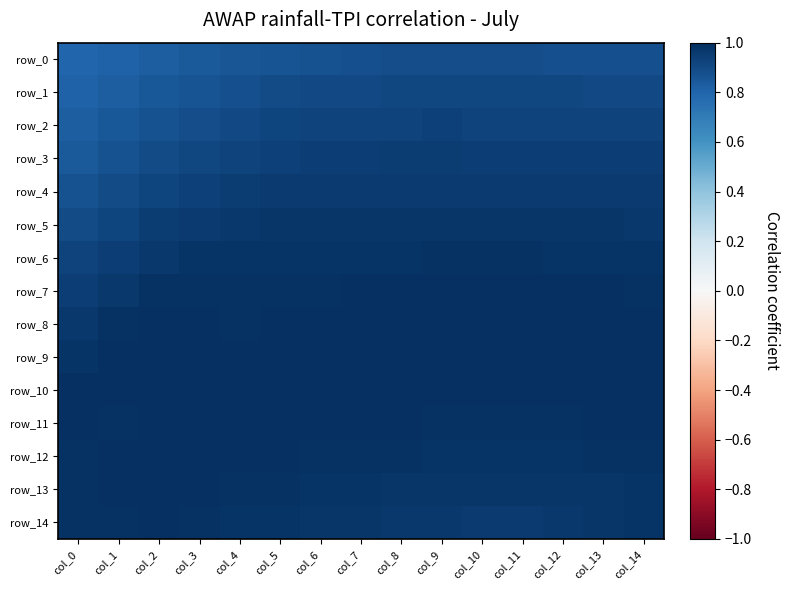

What is the greatest value displayed?

1.0